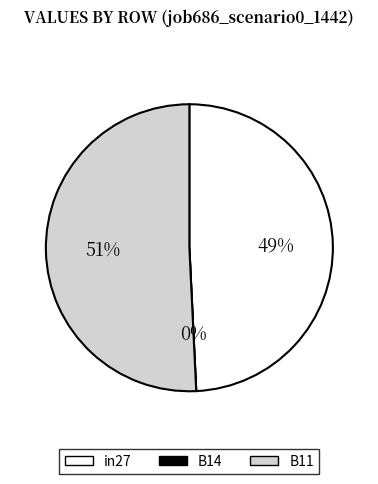

Which slice is the largest?

B11